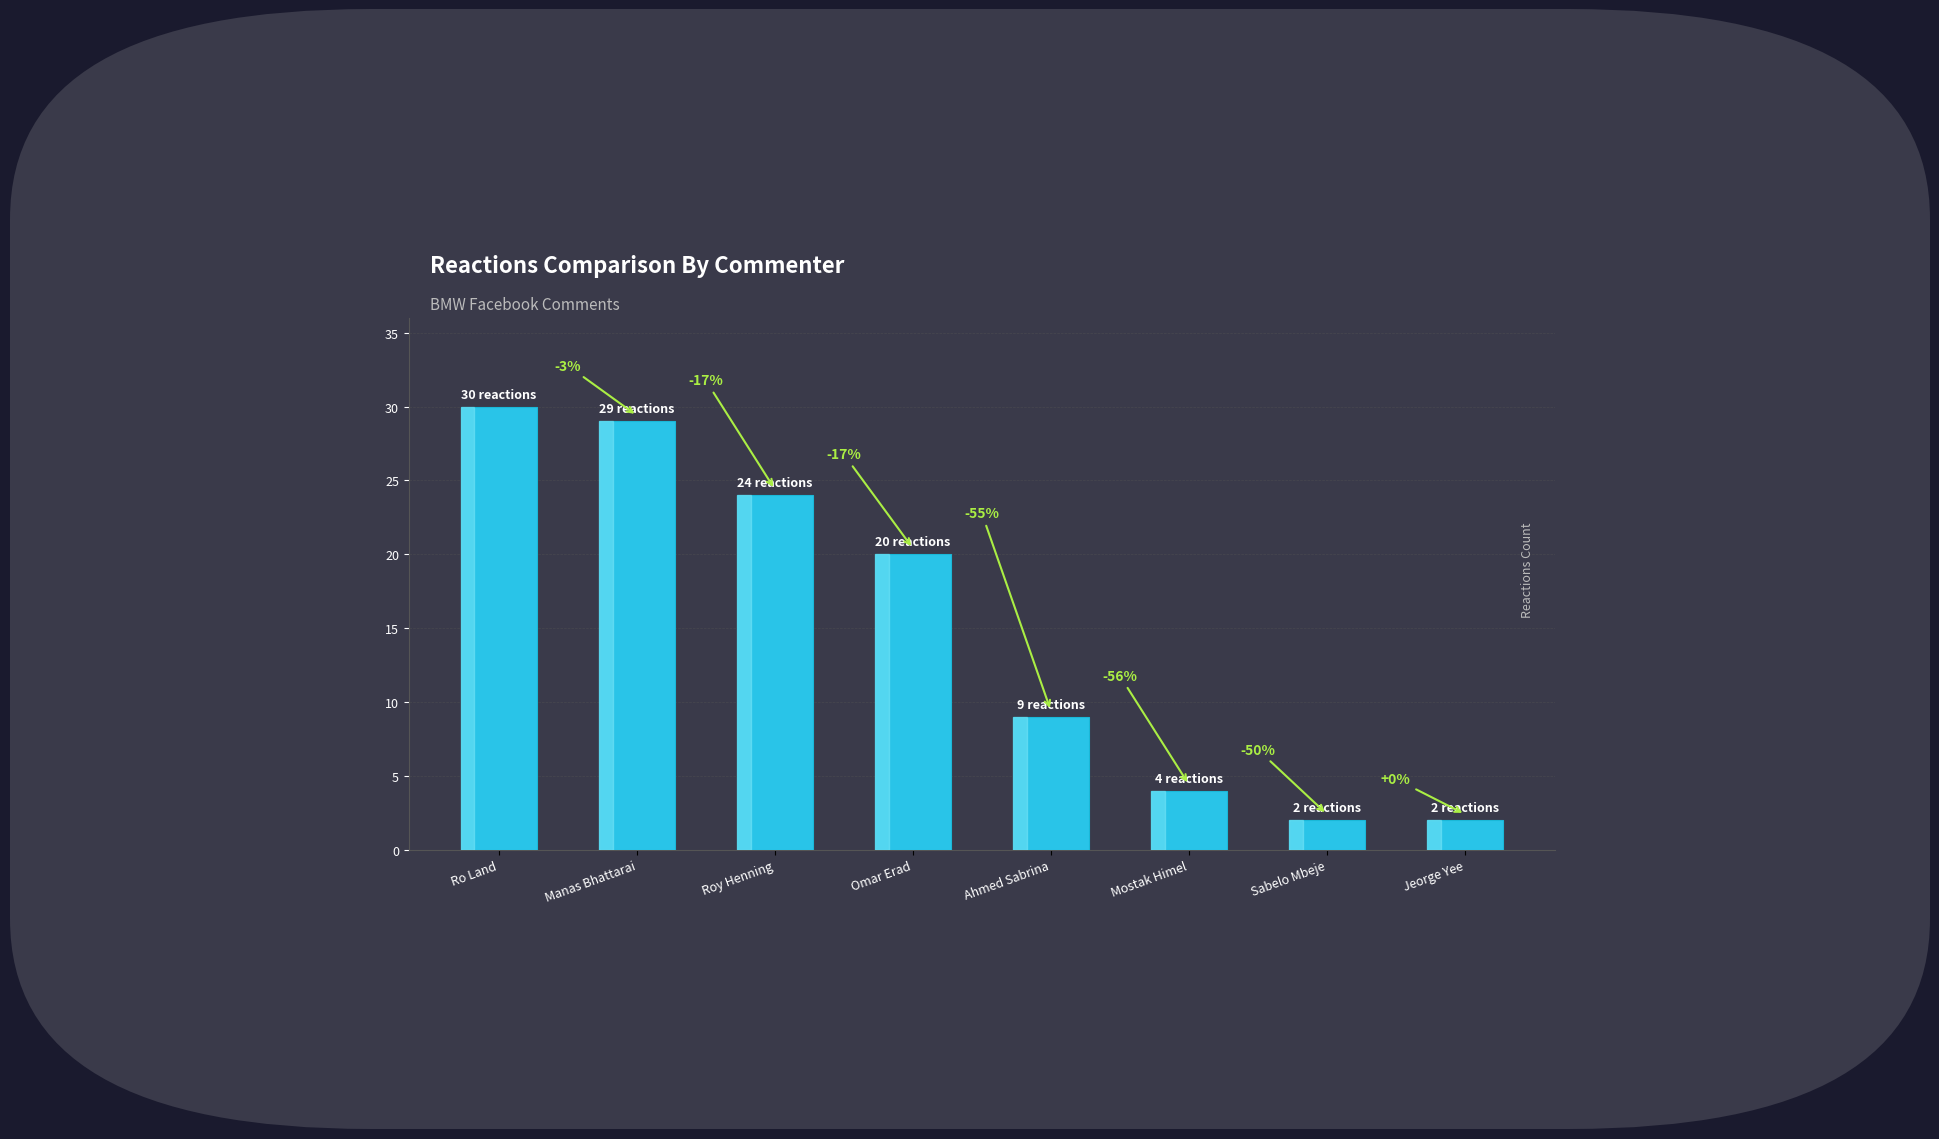

Are the bars horizontal?

No